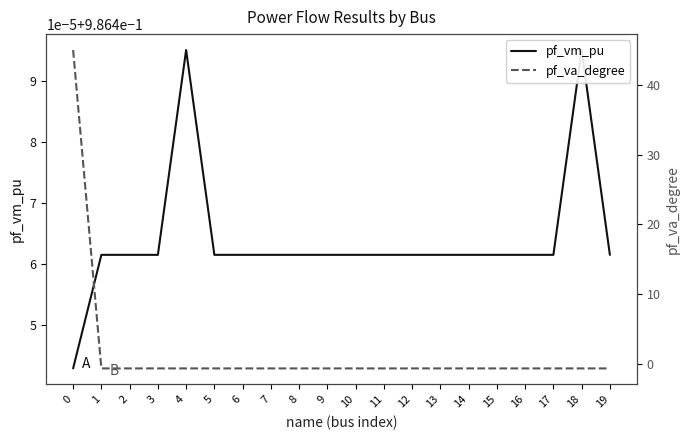

The value of pf_vm_pu at 15 is 1.4. True or false?

False